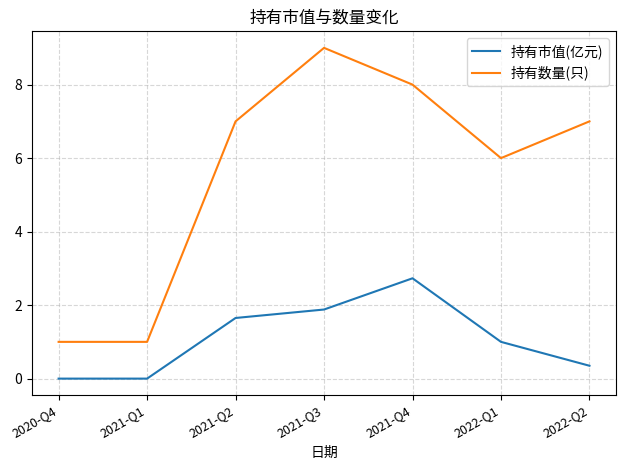

What position from the left is 2021-Q3?

4